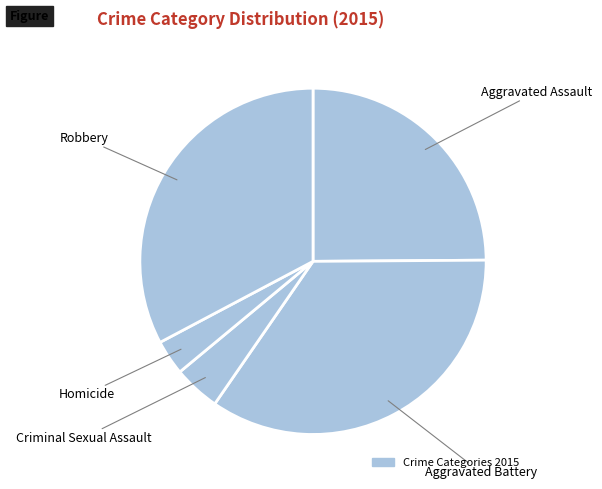

How many segments does this pie chart have?

5